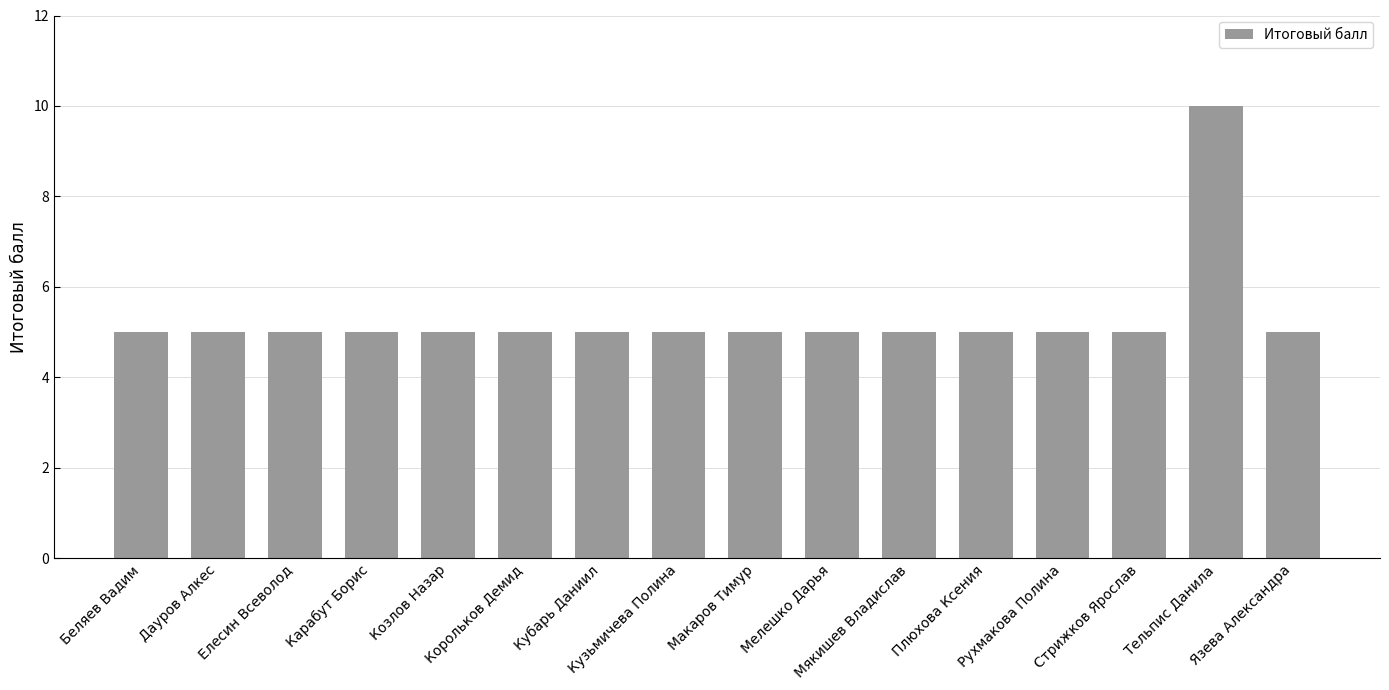

What position from the left is Тельпис Данила?

15